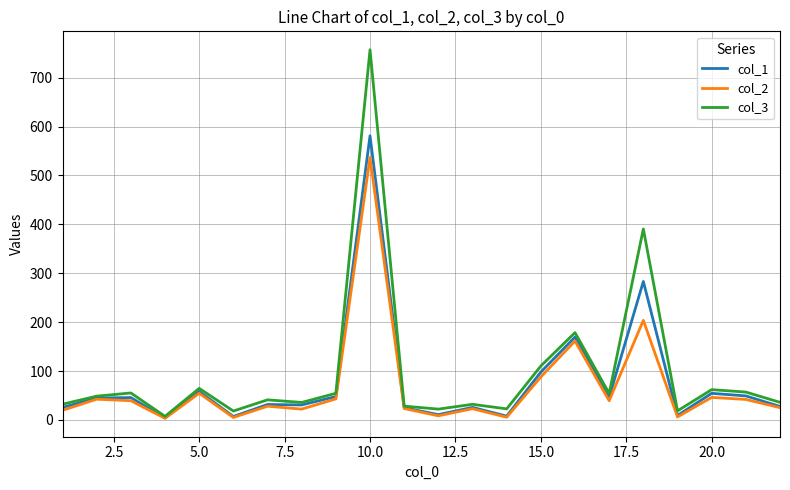

Rank the series by their maximum value, from lowest to highest.

col_2, col_1, col_3